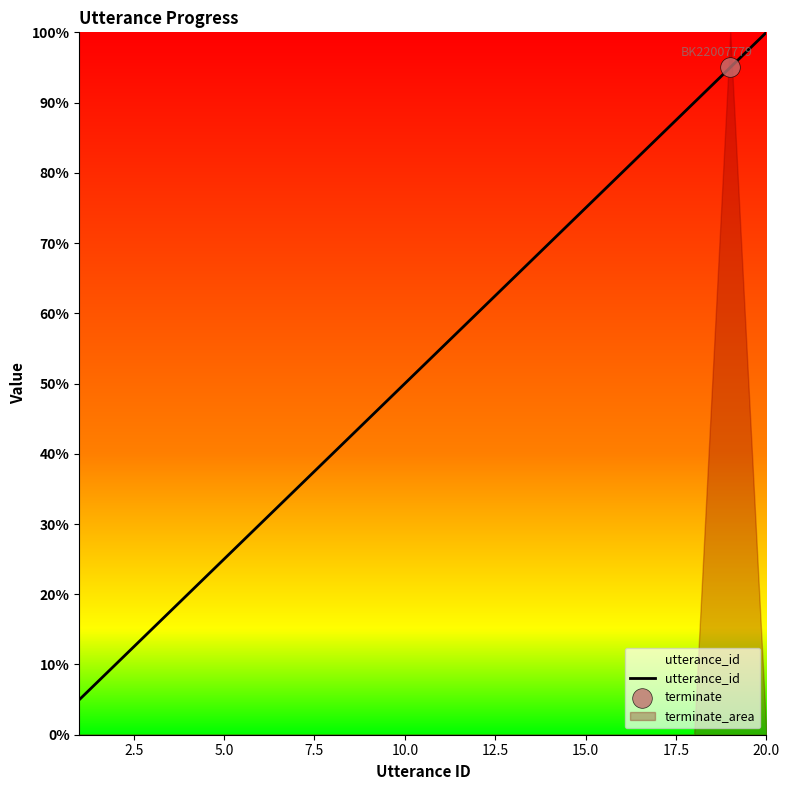

Which category has the highest value in the utterance_id series?

20.0